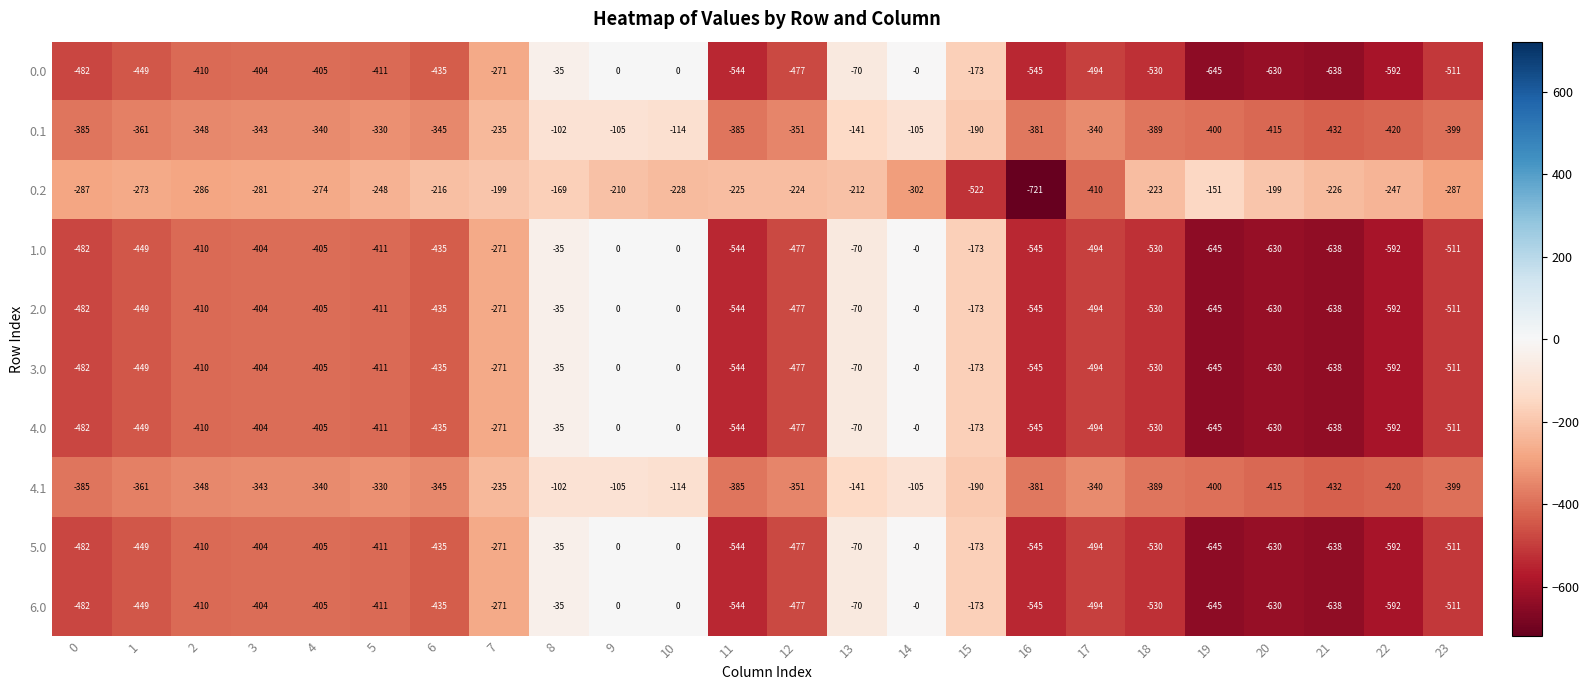

What is the highest value of the 4.1 series?

-102